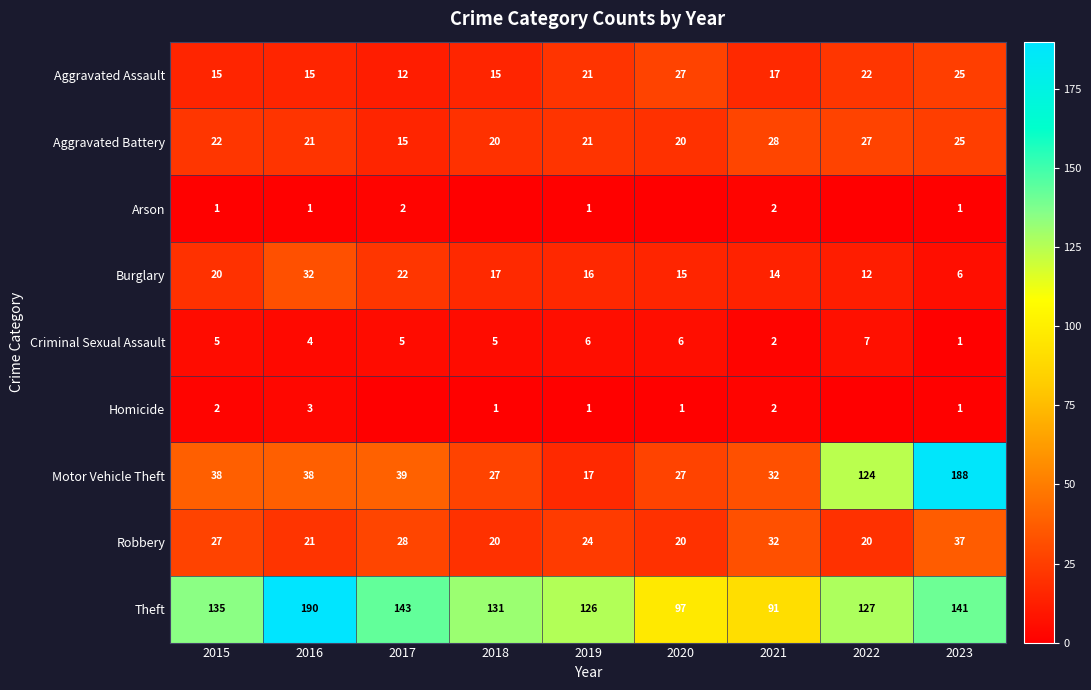

At which label does Robbery reach its peak?

2023